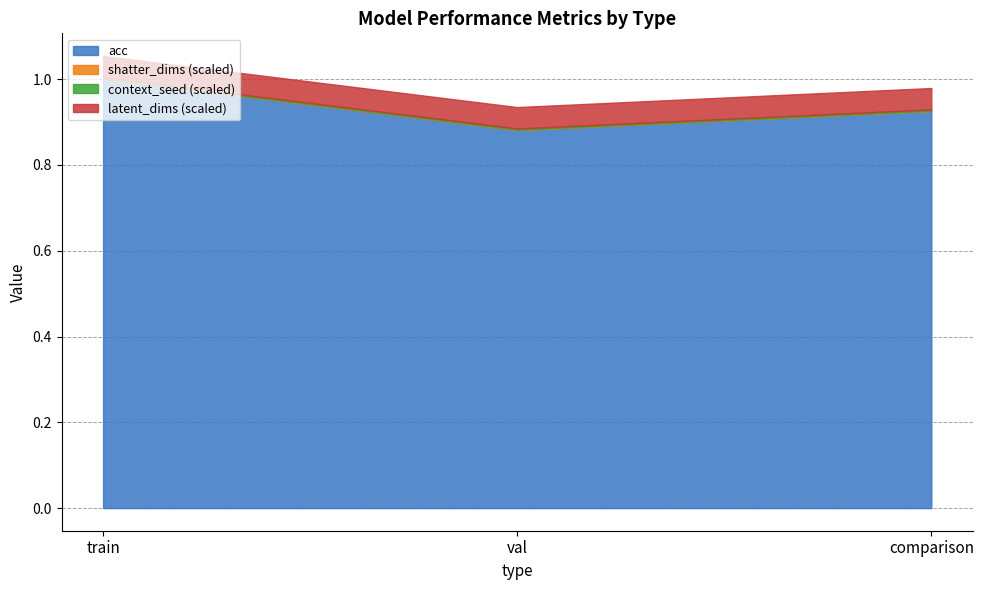

The acc series shows 0.6 at val. True or false?

False